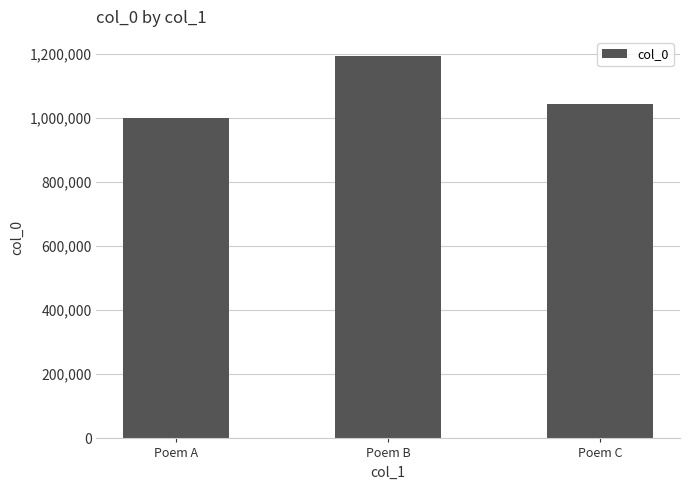

What is the difference between the values at Poem C and Poem B?

148193